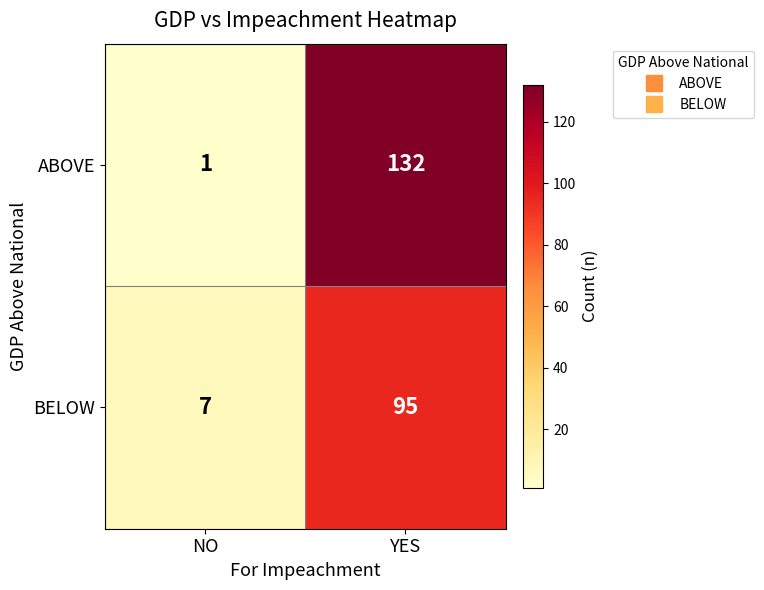

Which series changed the most between NO and YES?

ABOVE